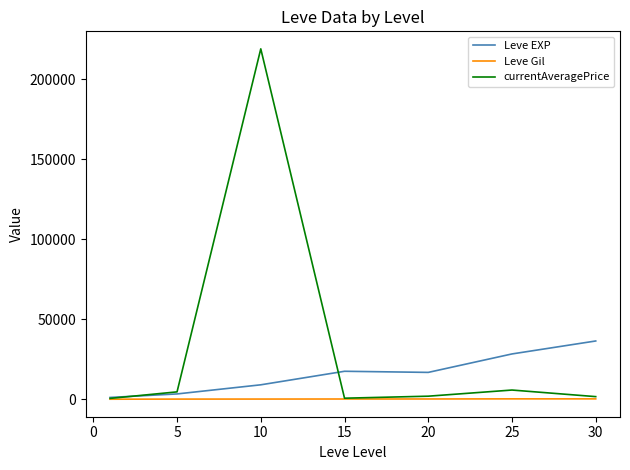

Is this an area chart (filled region under the line)?

No